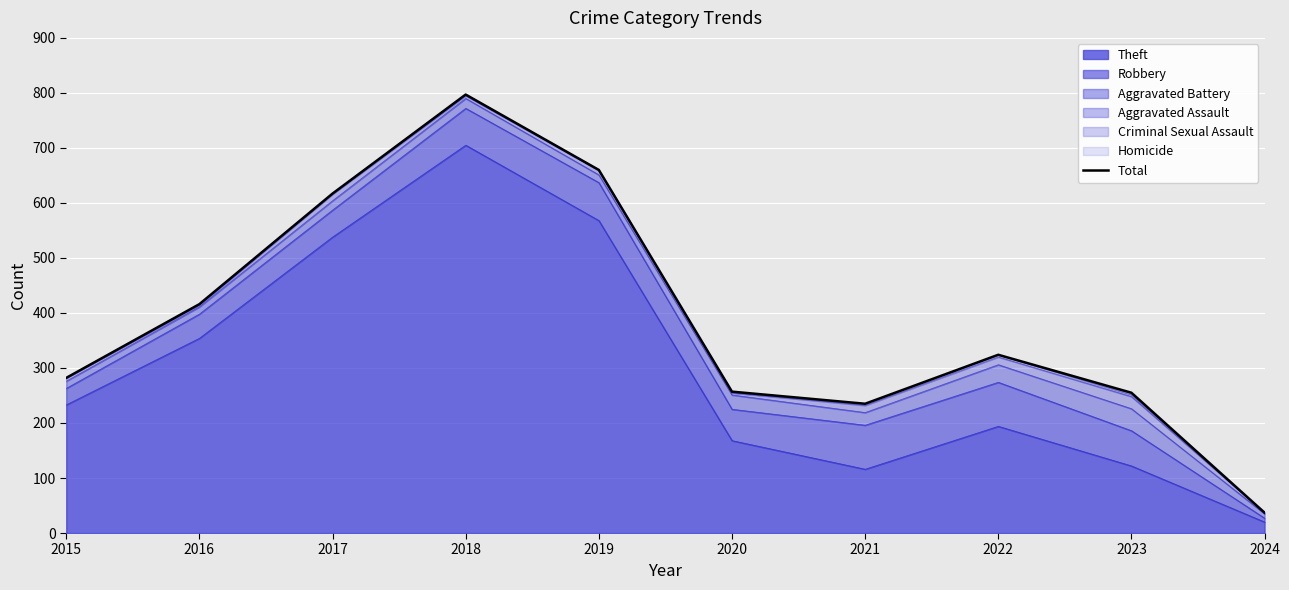

Reading left to right, extract all data points from this chart.

282	416	617	797	660	257	235	324	255	37